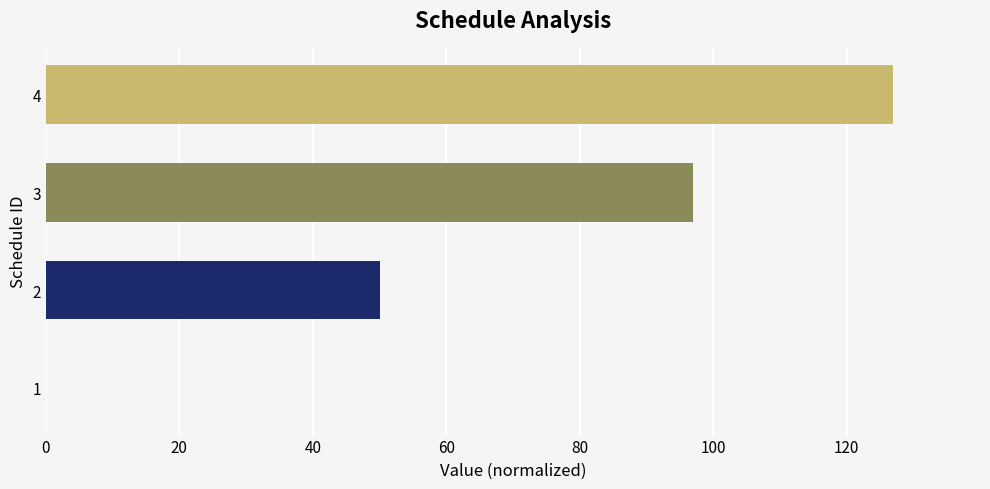

What is the approximate value at 2?

50.1